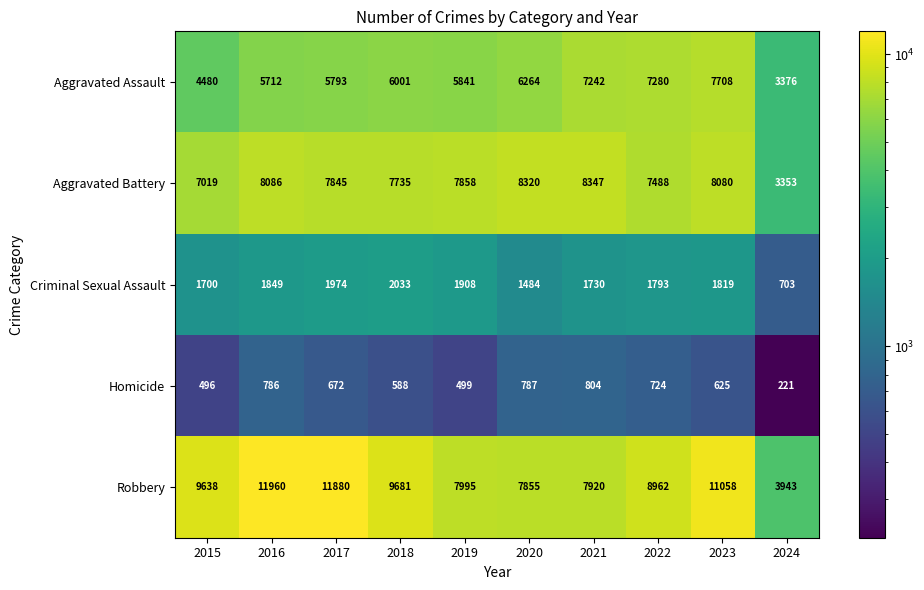

Count the number of data series in this chart.

5